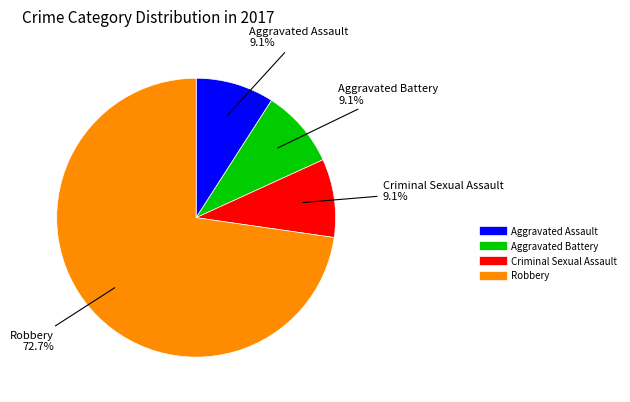

To the nearest percent, what is the average slice percentage?

25%